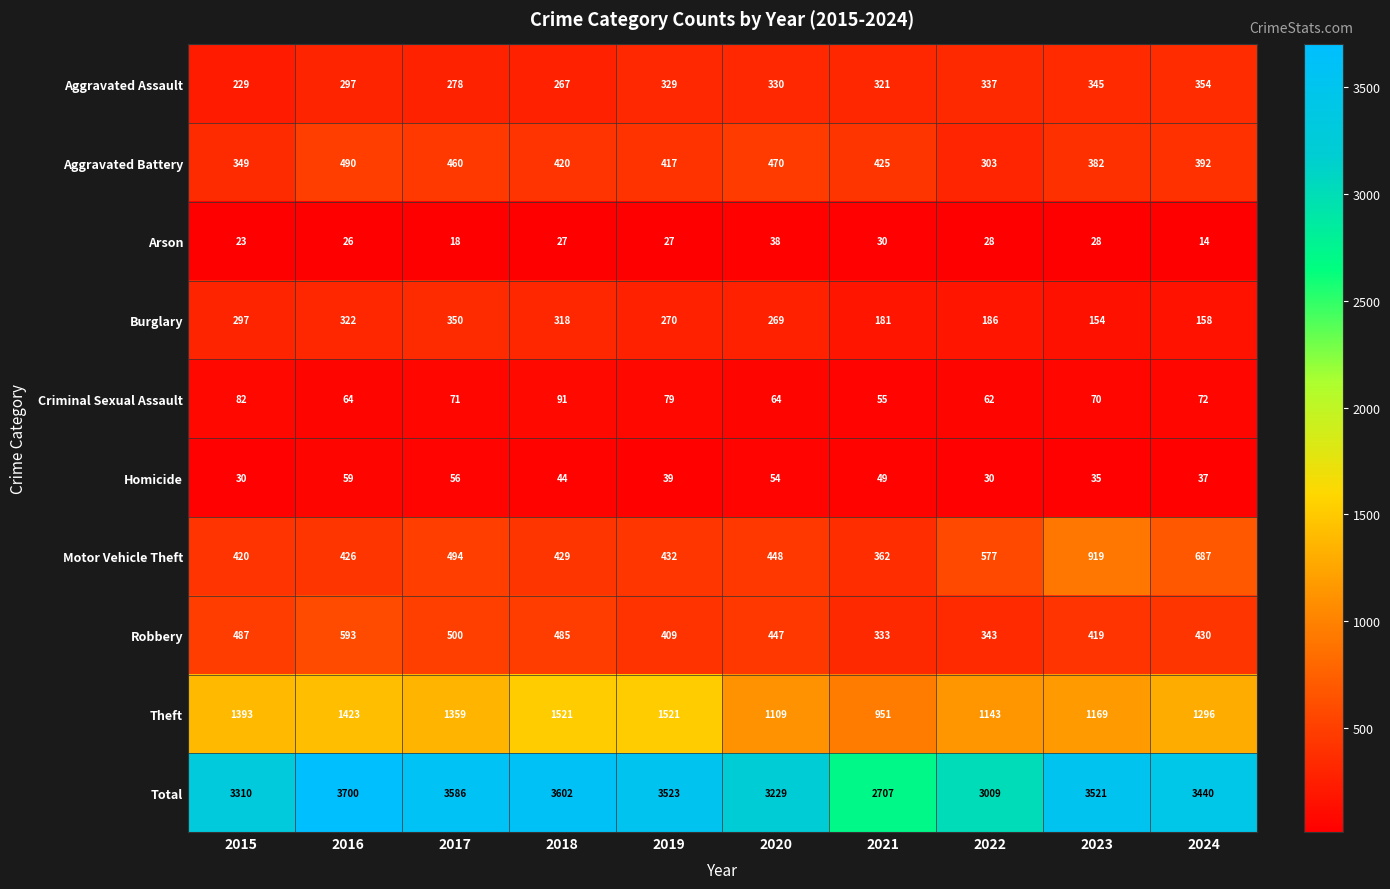

At 2022, list the series in order from largest to smallest.

Total, Theft, Motor Vehicle Theft, Robbery, Aggravated Assault, Aggravated Battery, Burglary, Criminal Sexual Assault, Homicide, Arson